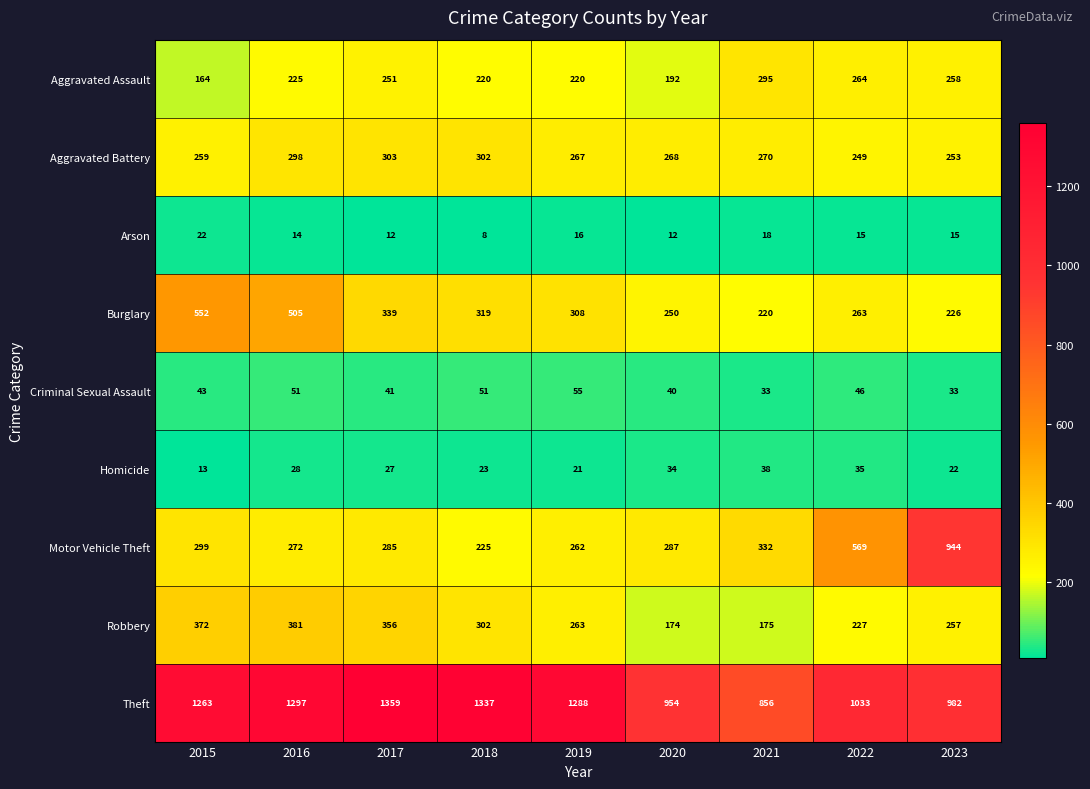

The value of Aggravated Assault at 2021 is 295. True or false?

True